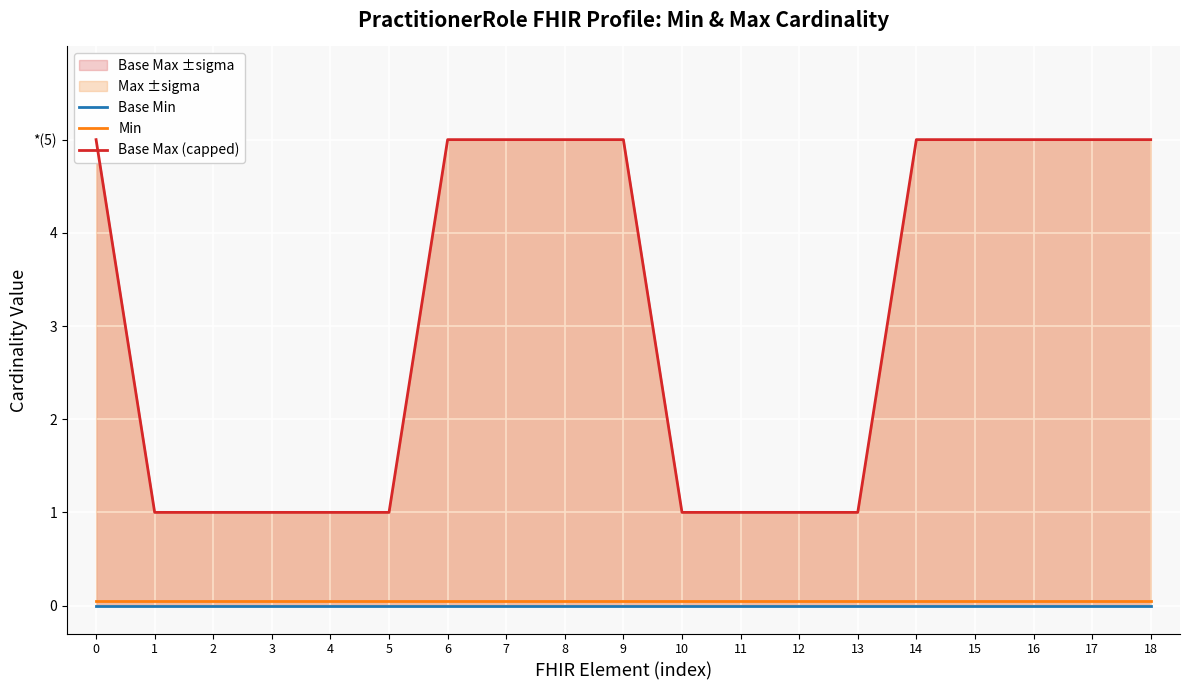

Rank the series at 18 from highest to lowest value.

Base Max (capped), Min, Base Min